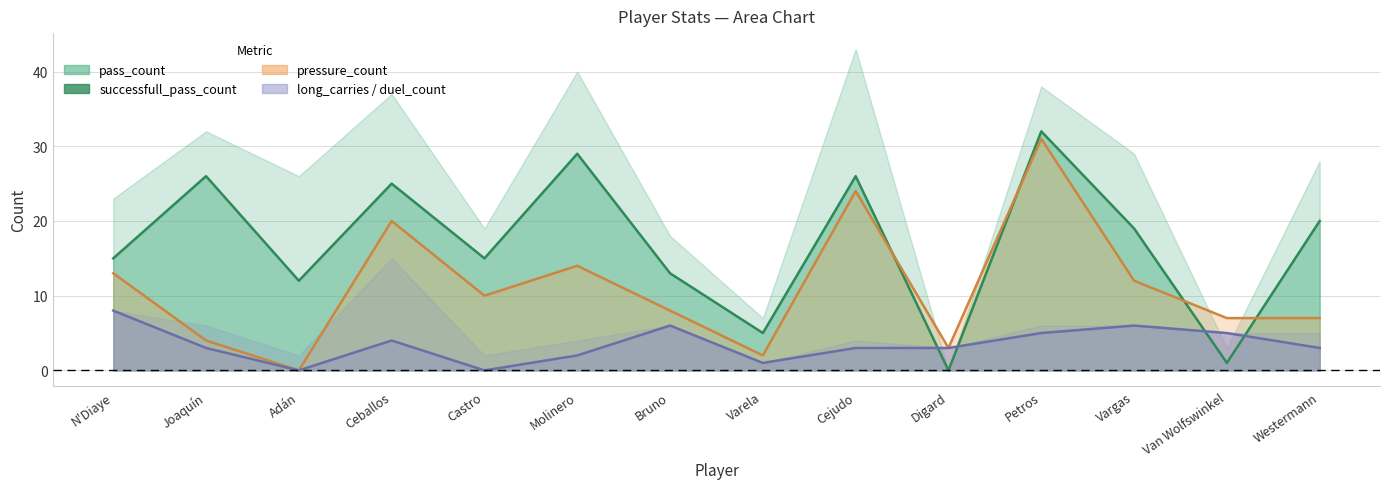

Which has a higher value, Varela or Vargas?

Vargas